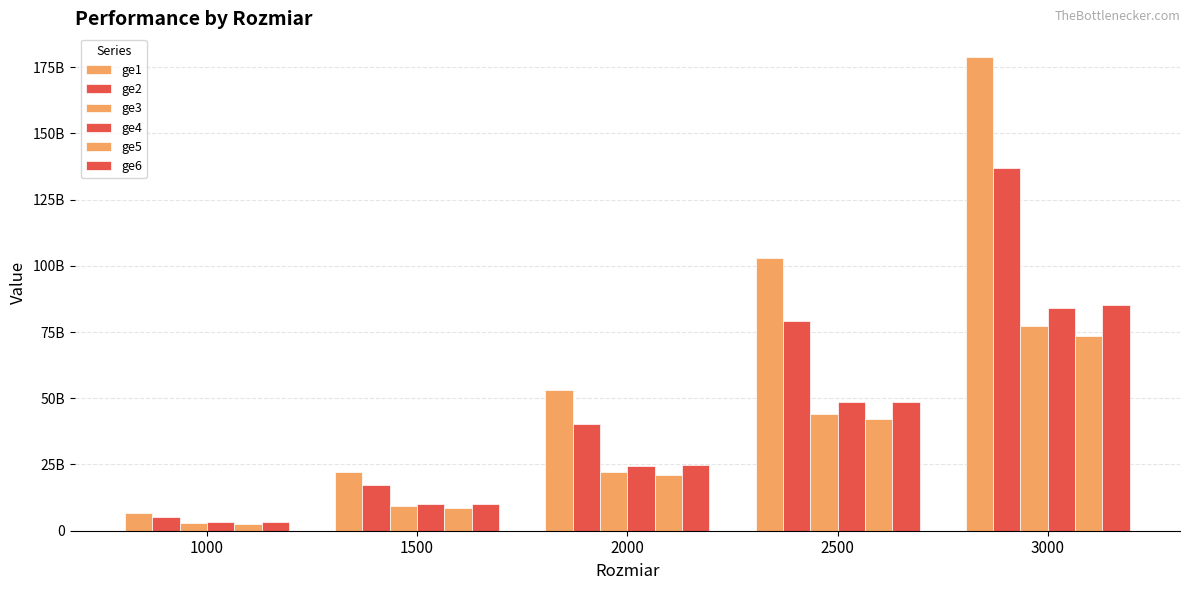

At which label does ge4 reach its peak?

3000